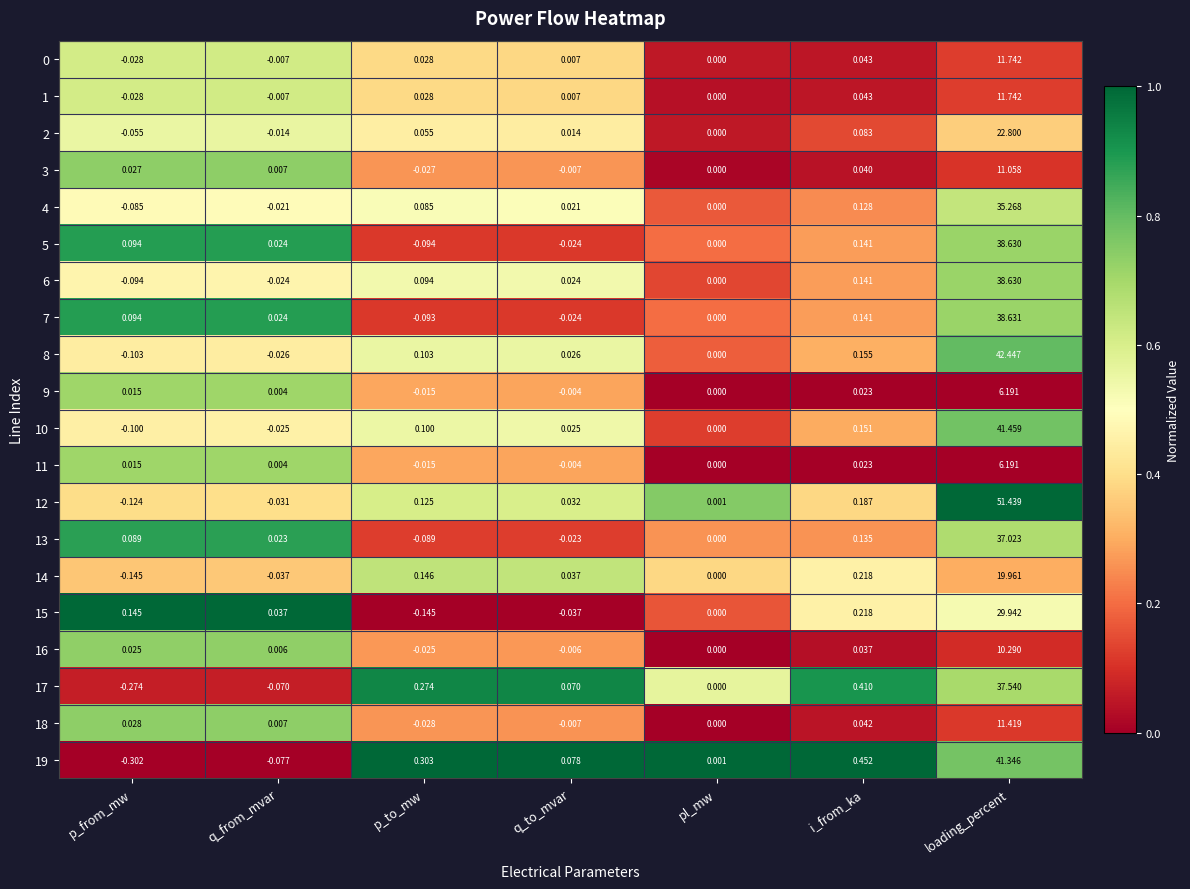

List the labels in order of 11 value, largest first.

loading_percent, i_from_ka, p_from_mw, q_from_mvar, pl_mw, q_to_mvar, p_to_mw